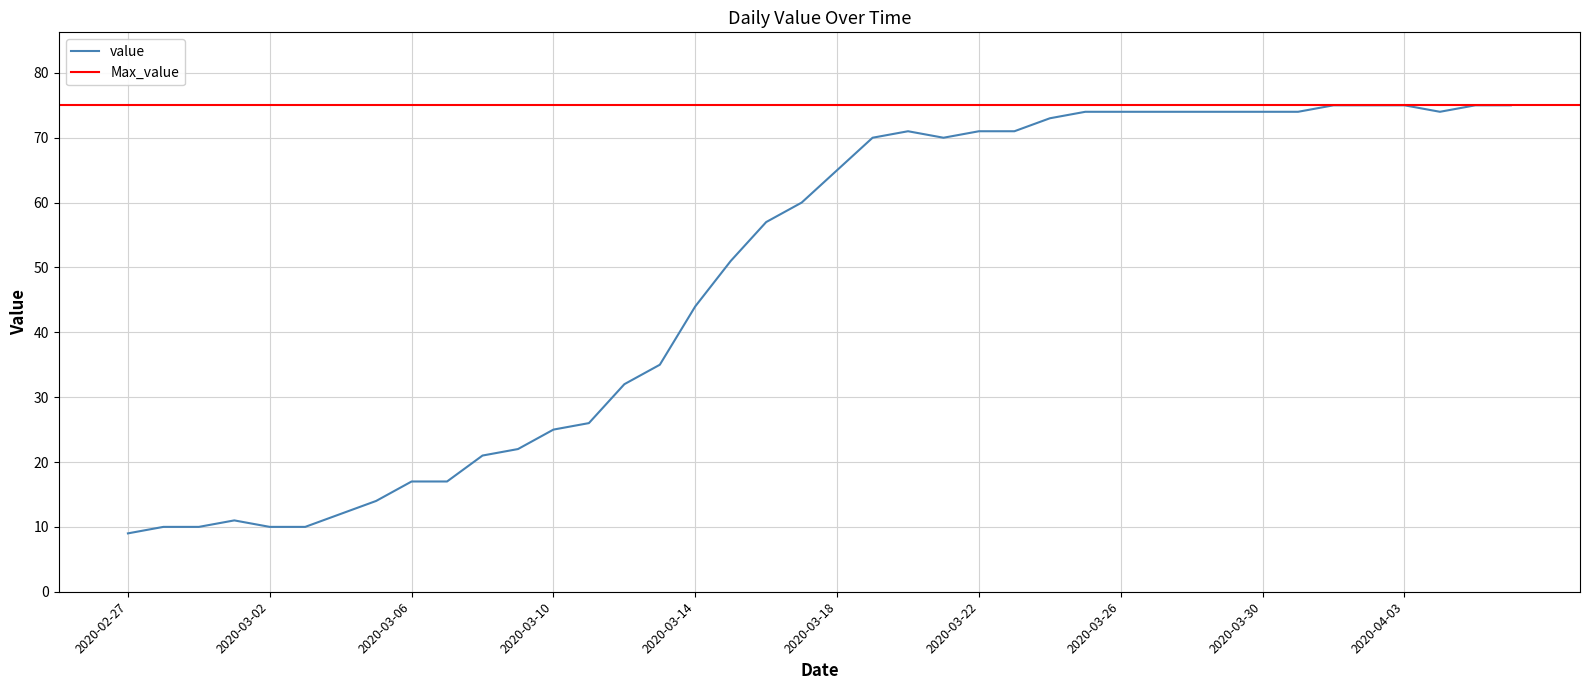

Reading right to left, extract all data points from this chart.

2020-04-06=75	2020-04-05=75	2020-04-04=74	2020-04-03=75	2020-04-02=75	2020-04-01=75	2020-03-31=74	2020-03-30=74	2020-03-29=74	2020-03-28=74	2020-03-27=74	2020-03-26=74	2020-03-25=74	2020-03-24=73	2020-03-23=71	2020-03-22=71	2020-03-21=70	2020-03-20=71	2020-03-19=70	2020-03-18=65	2020-03-17=60	2020-03-16=57	2020-03-15=51	2020-03-14=44	2020-03-13=35	2020-03-12=32	2020-03-11=26	2020-03-10=25	2020-03-09=22	2020-03-08=21	2020-03-07=17	2020-03-06=17	2020-03-05=14	2020-03-04=12	2020-03-03=10	2020-03-02=10	2020-03-01=11	2020-02-29=10	2020-02-28=10	2020-02-27=9